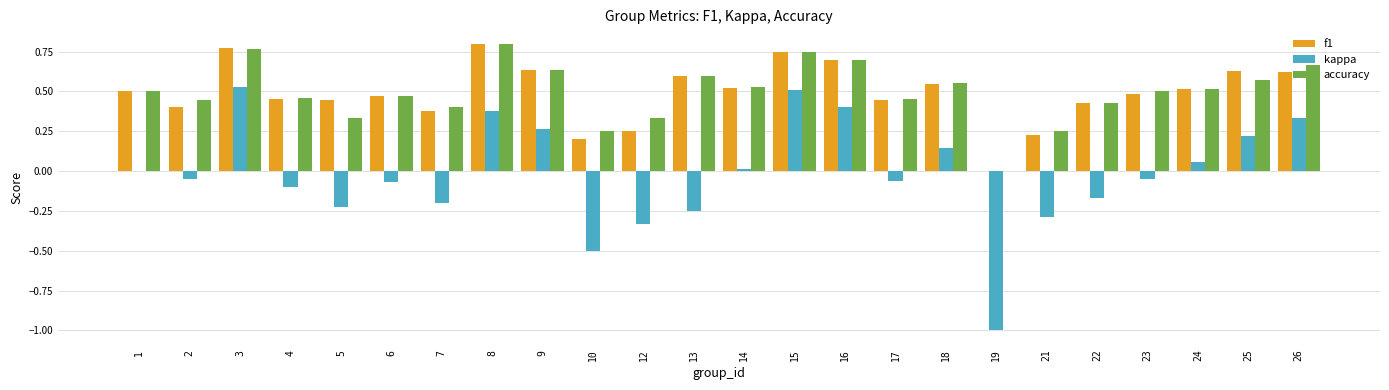

What is the sum of all accuracy values?

11.9